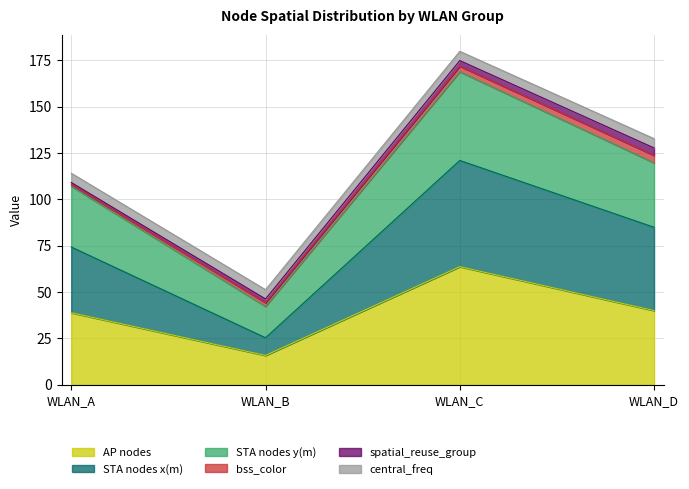

Rank the categories by AP nodes value from lowest to highest.

WLAN_B, WLAN_A, WLAN_D, WLAN_C